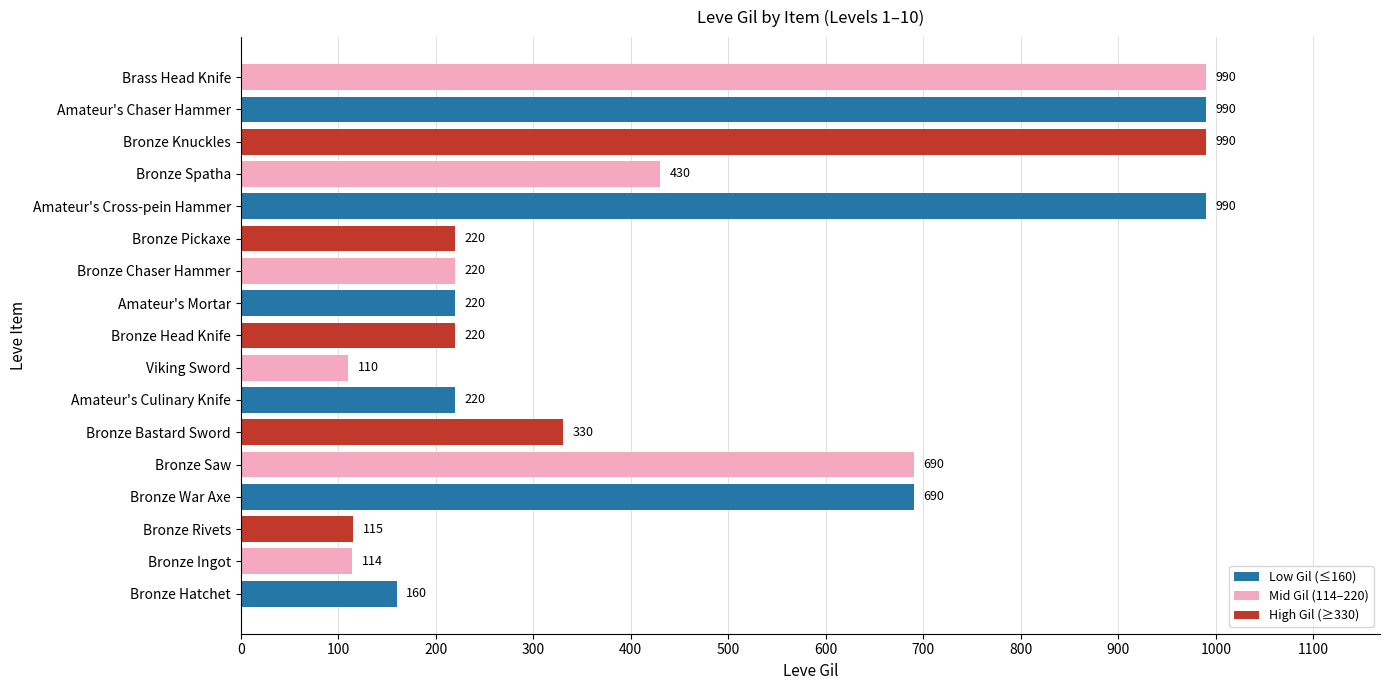

What is the smallest value displayed?

110